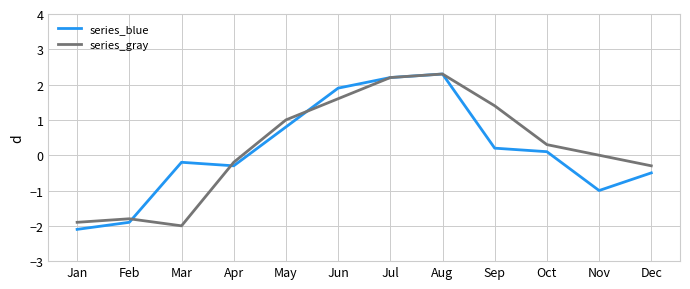

True or false: series_gray has a value of 2.2 at Jun.

False